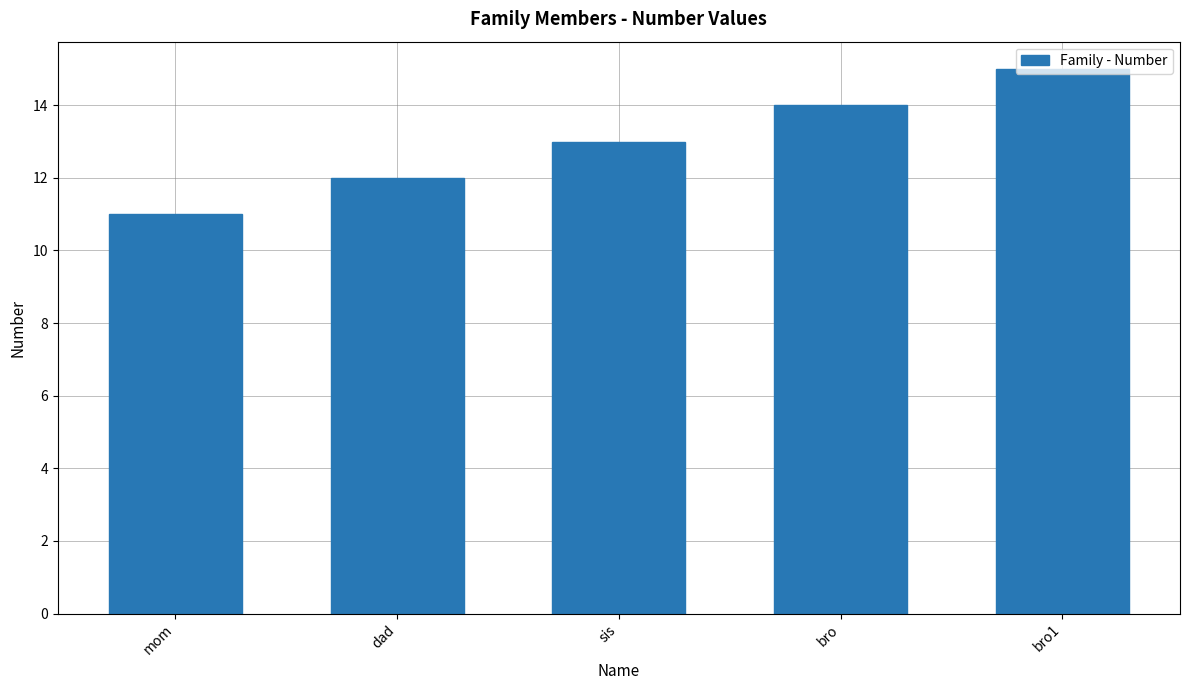

What is the greatest value displayed?

15